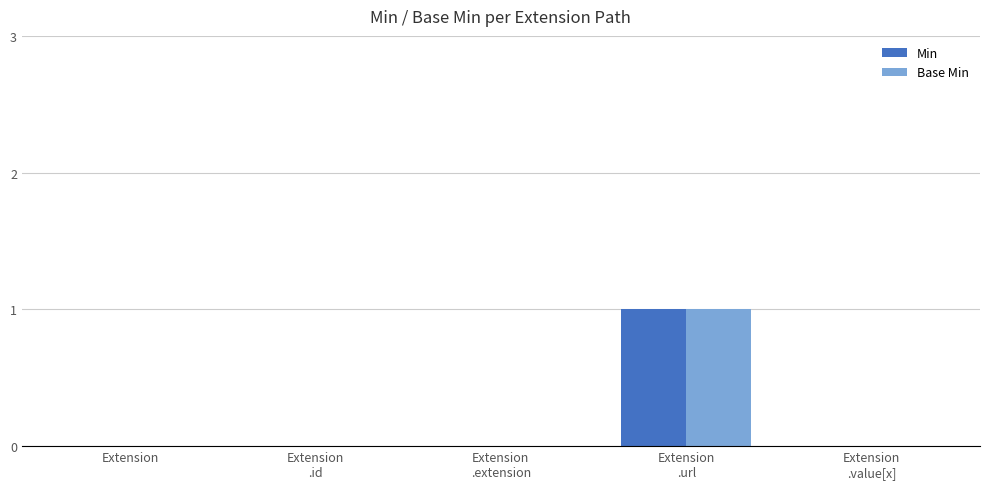

Are the bars grouped side by side (vs. stacked)?

Yes